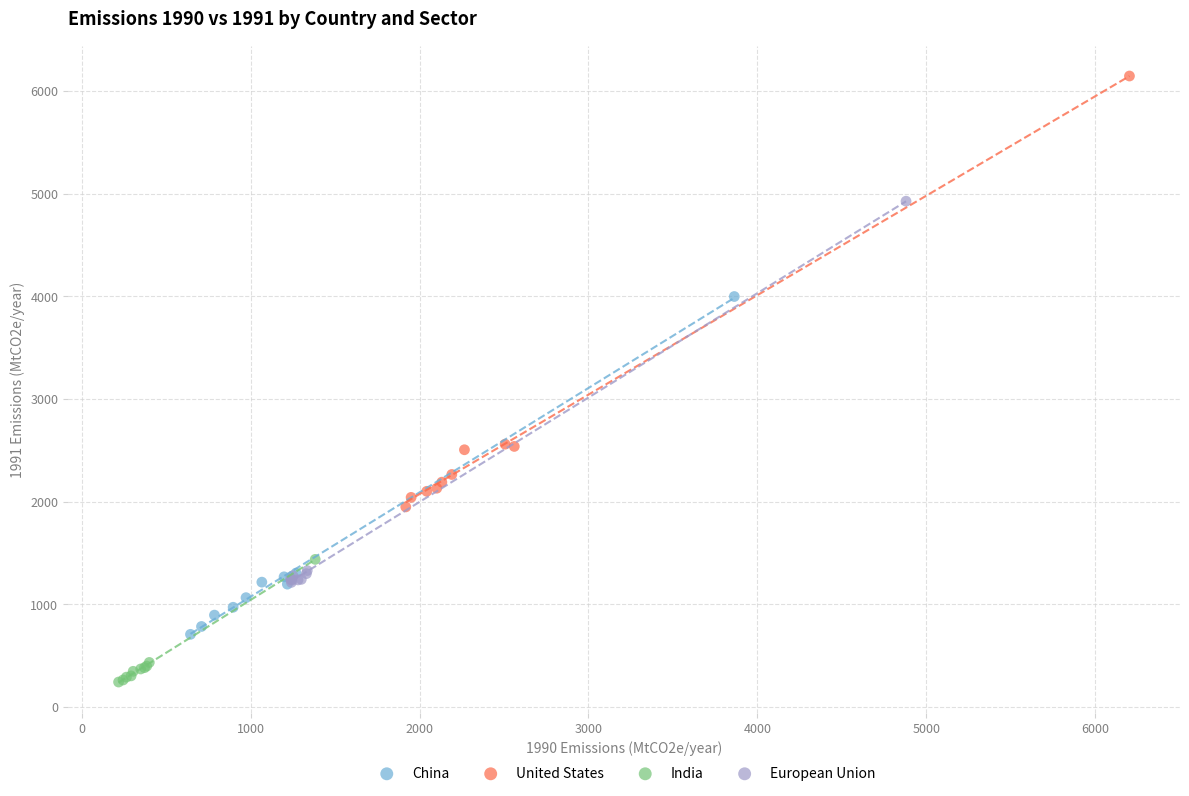

Which series reaches the maximum Y coordinate?

United States